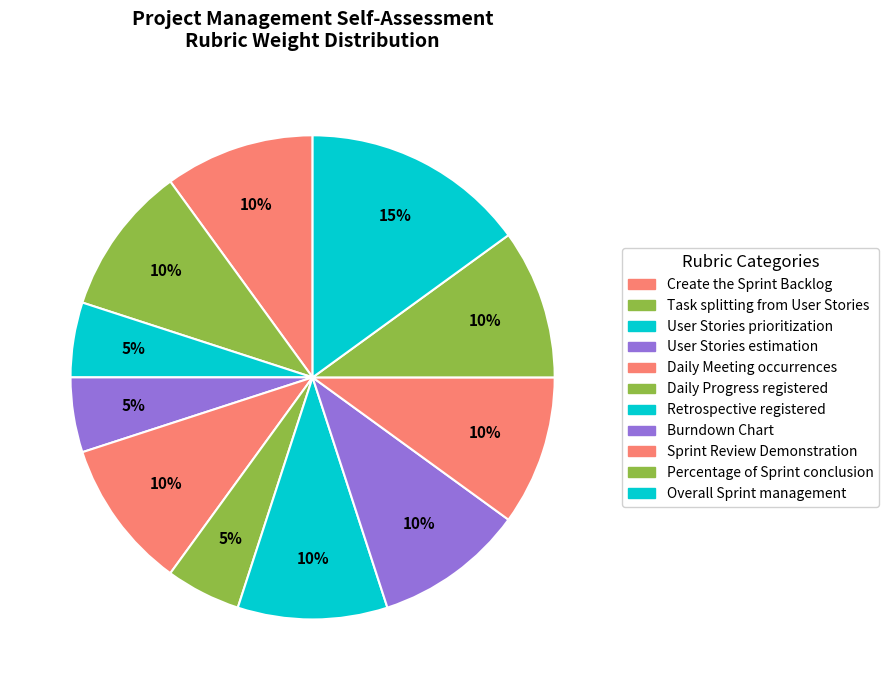

True or false: Create the Sprint Backlog accounts for 22% of the total.

False